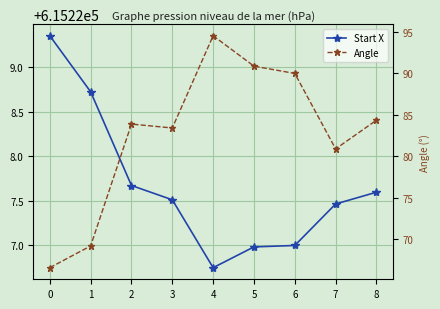

What is the difference between the Start X values at 6 and 0?

2.4